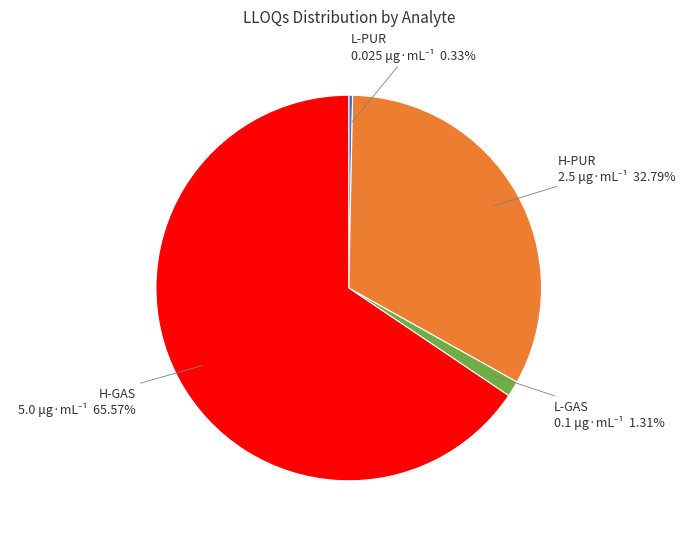

Which slice is the smallest?

L-PUR